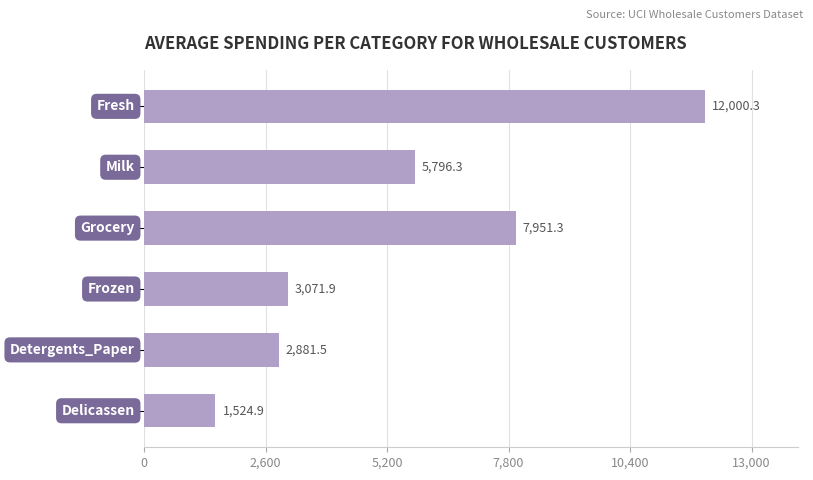

What is the smallest value displayed?

1524.9